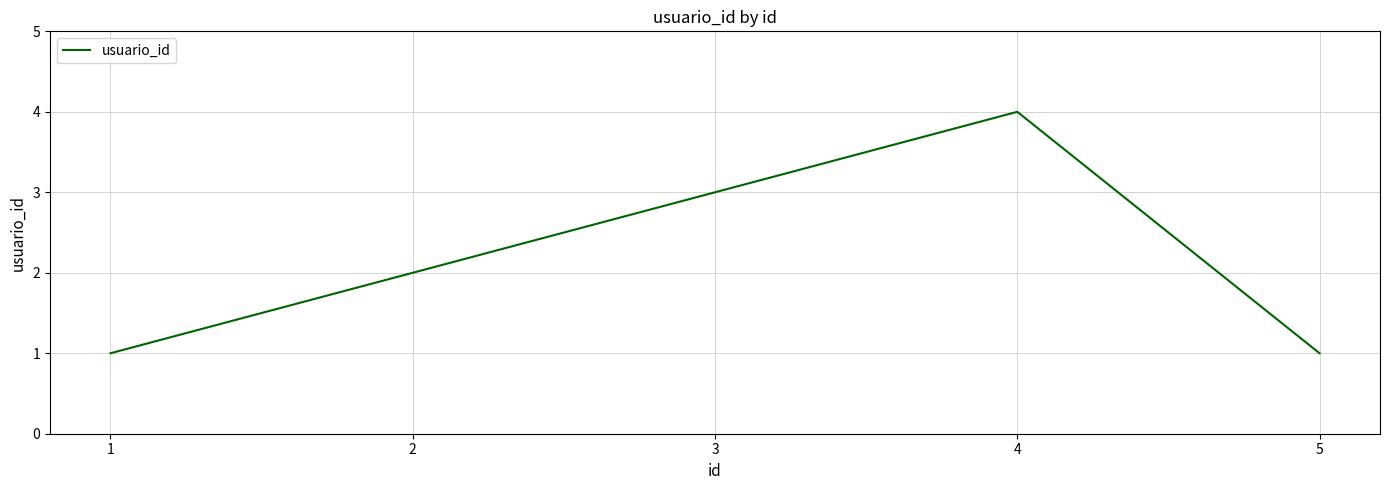

What is the greatest value displayed?

4